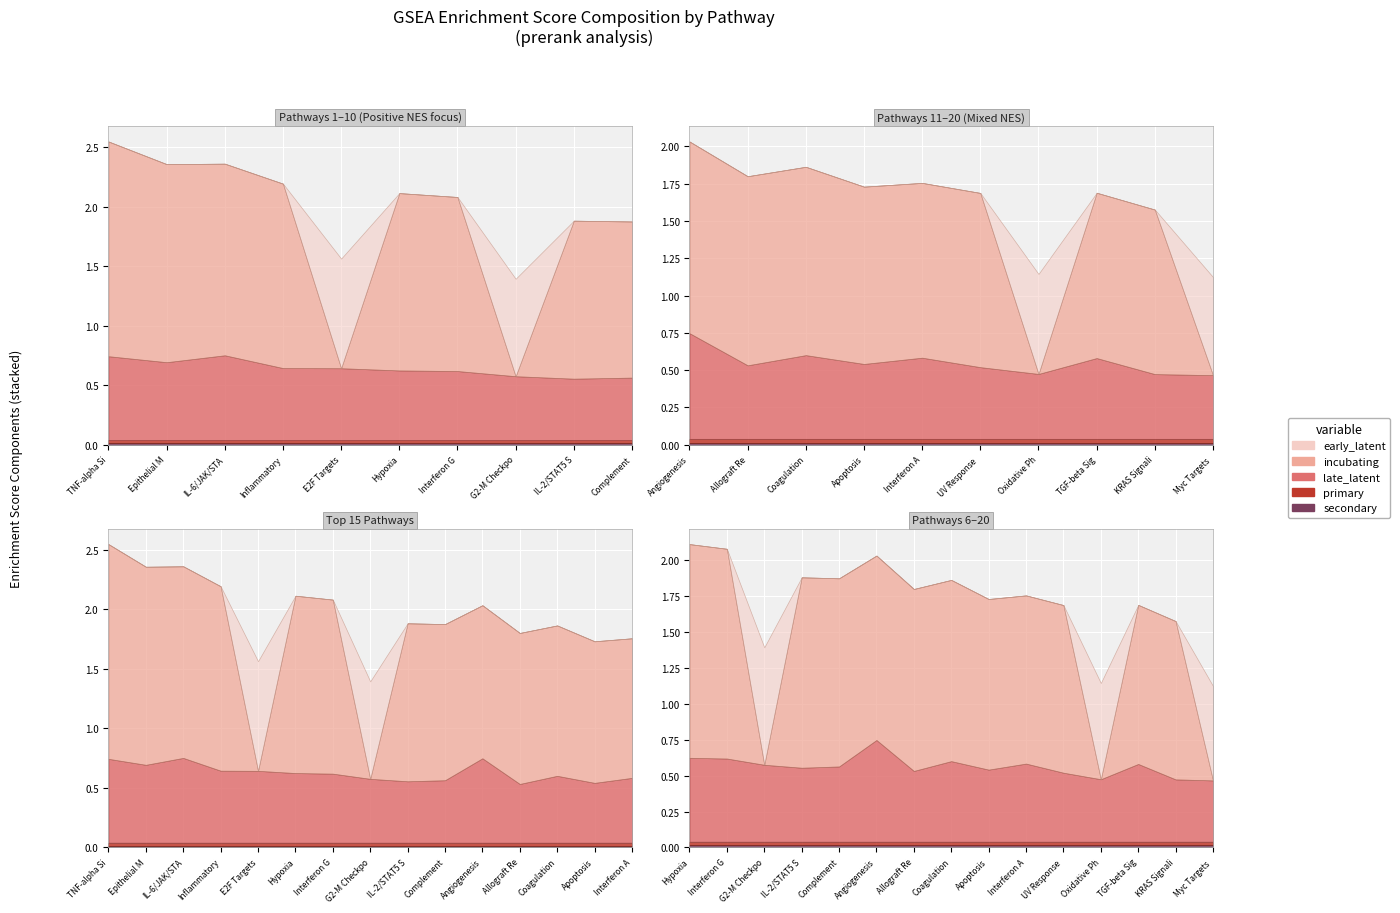

True or false: NOM p-val and FDR q-val cross at least once.

False